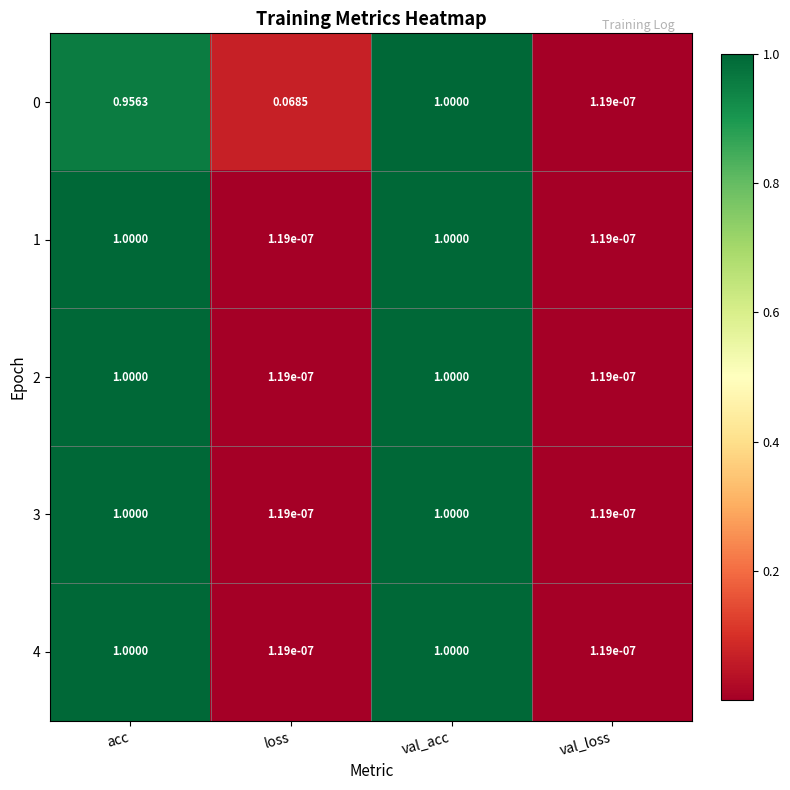

List the labels in order of 0 value, largest first.

val_acc, acc, loss, val_loss